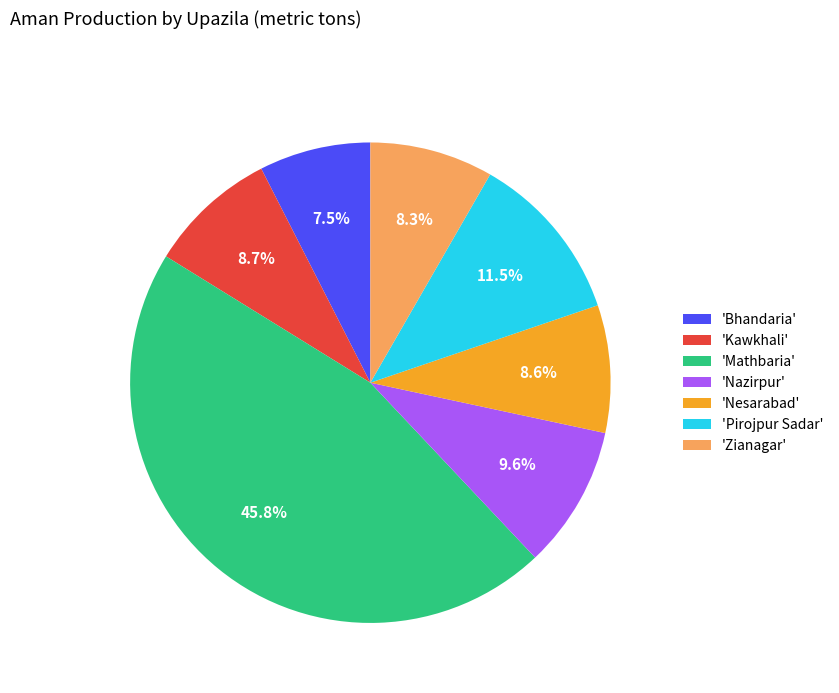

Which category has the smallest portion of the pie?

'Bhandaria'